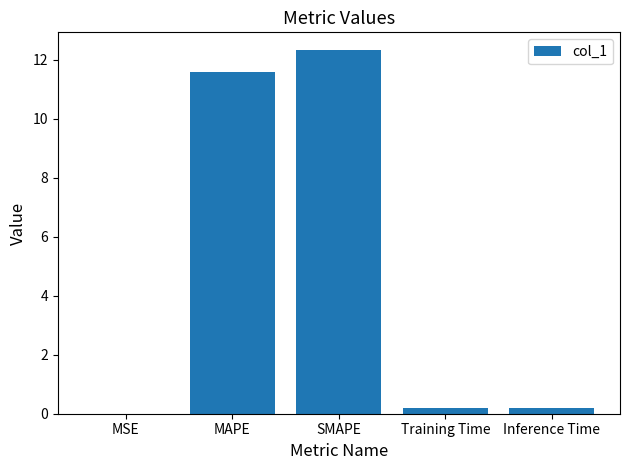

Read the value at SMAPE.

12.3